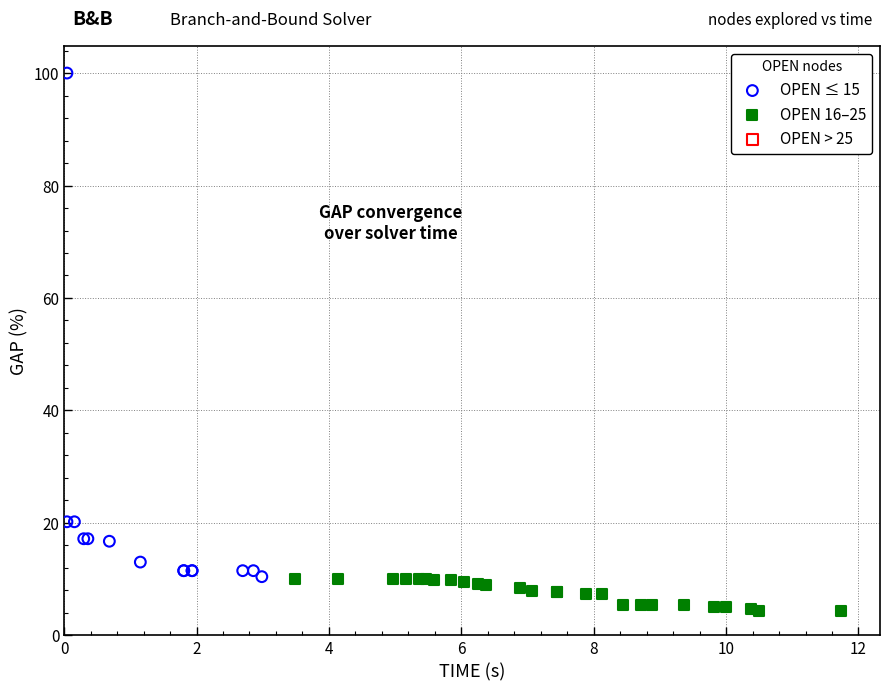

Which series has the largest Y range (max minus min)?

OPEN ≤ 15